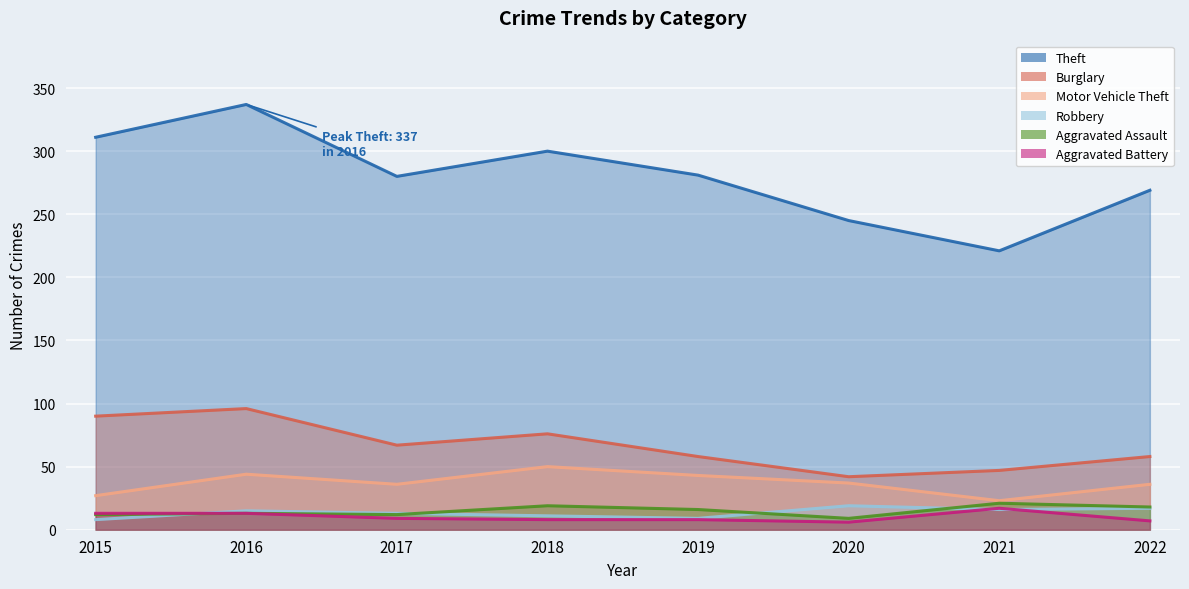

Count the number of categories in the chart.

8